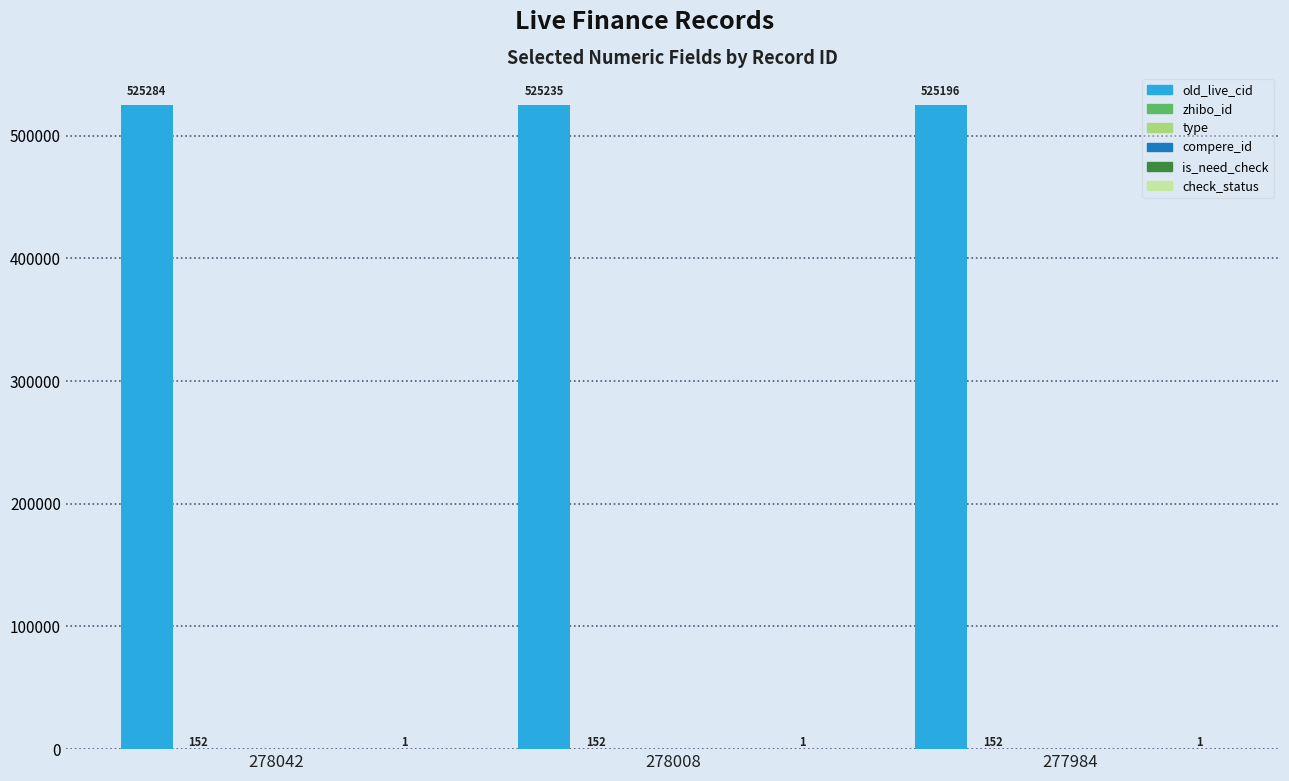

What is the greatest value displayed?

525284